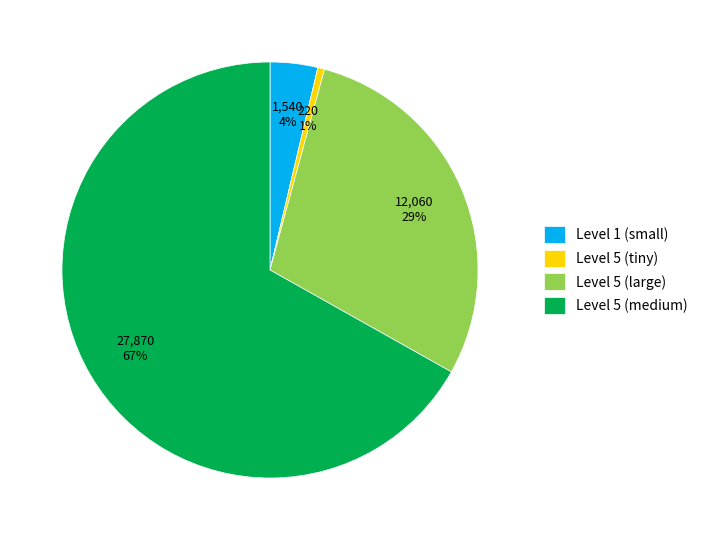

Which slice represents more than half of the pie?

Level 5 (medium)